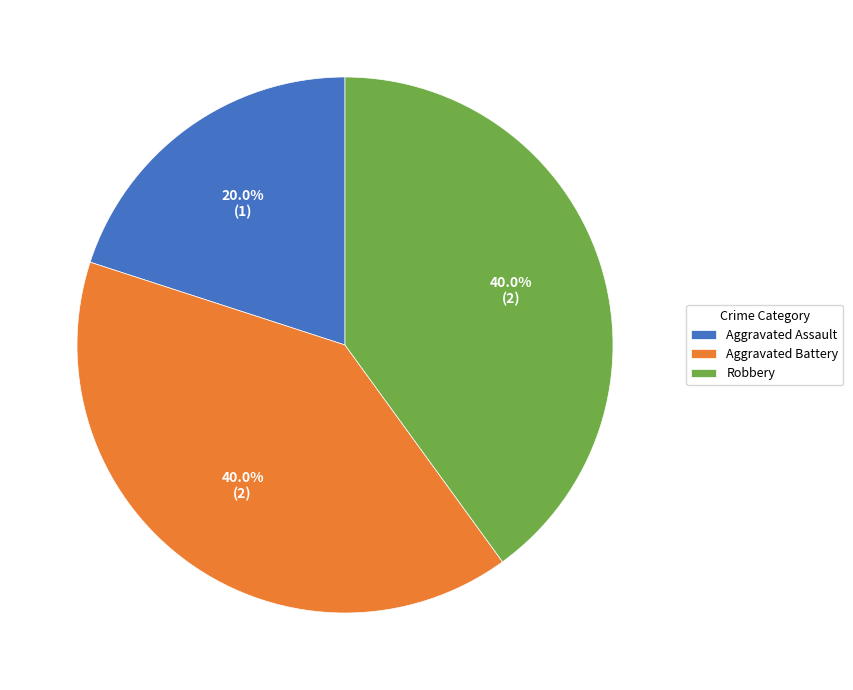

Does Robbery represent more than half of the total?

No